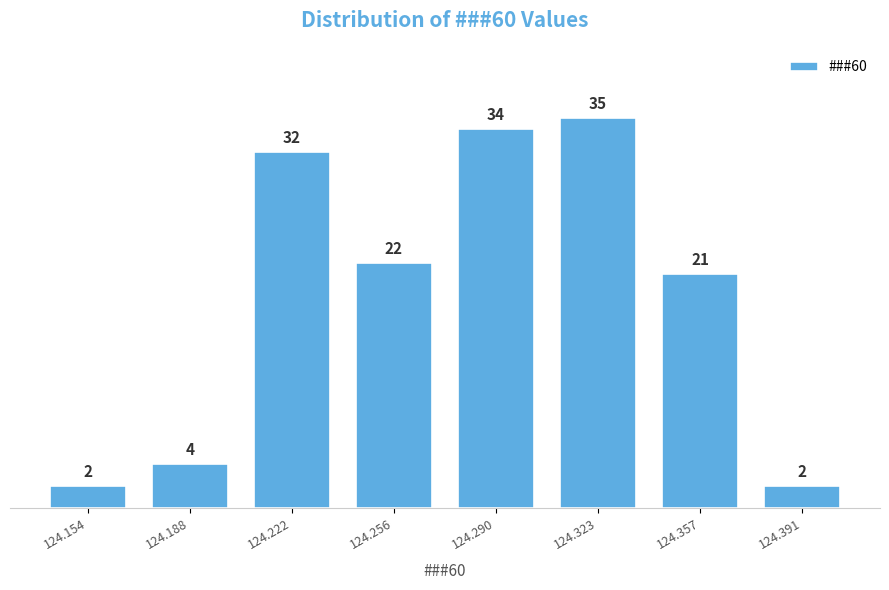

Reading left to right, what are all the values shown in this chart?

2	4	32	22	34	35	21	2